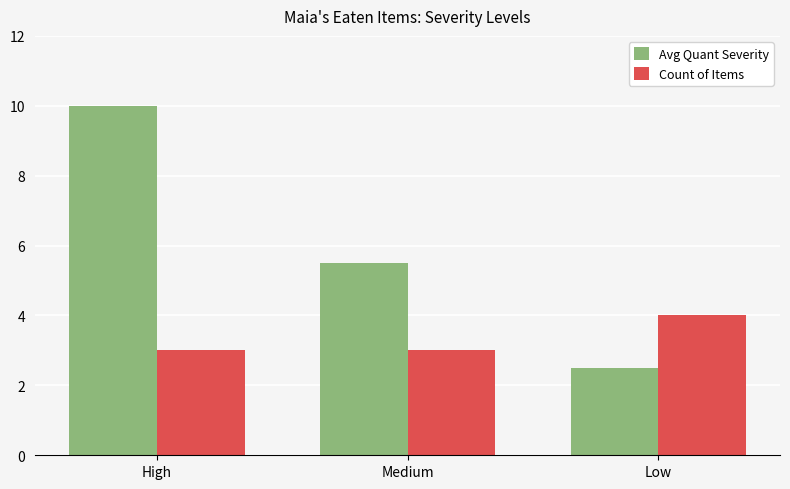

How many bars are there in each group?

2